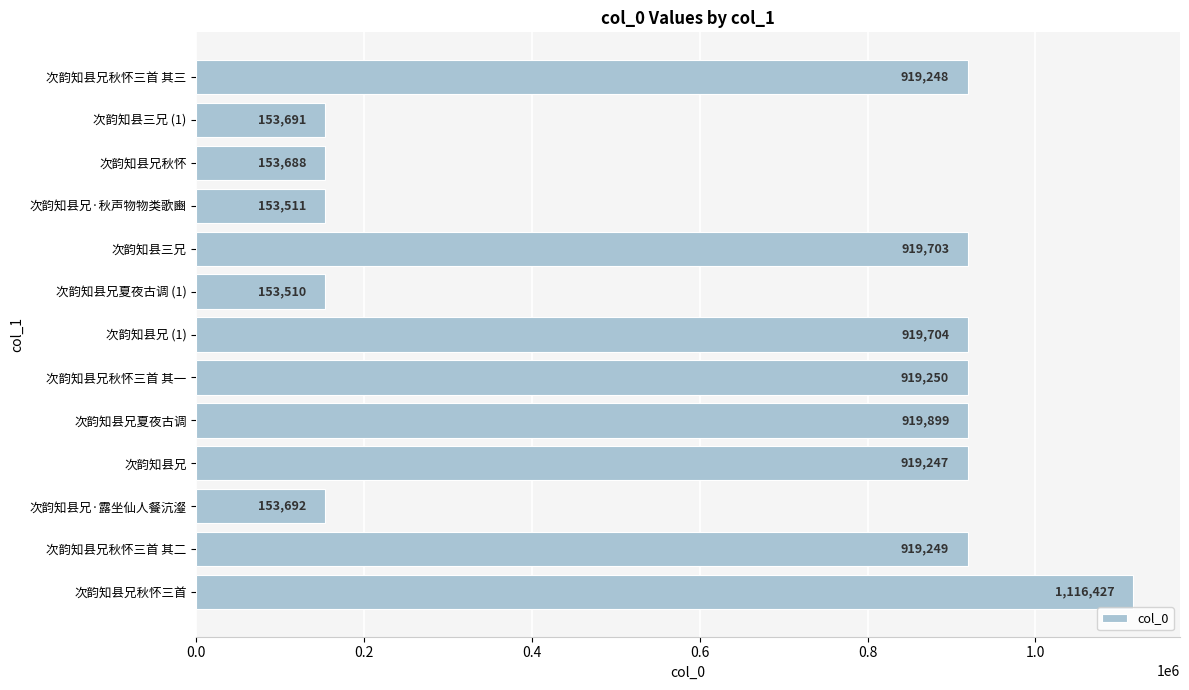

Between 次韵知县兄秋怀三首 and 次韵知县兄, which is larger?

次韵知县兄秋怀三首